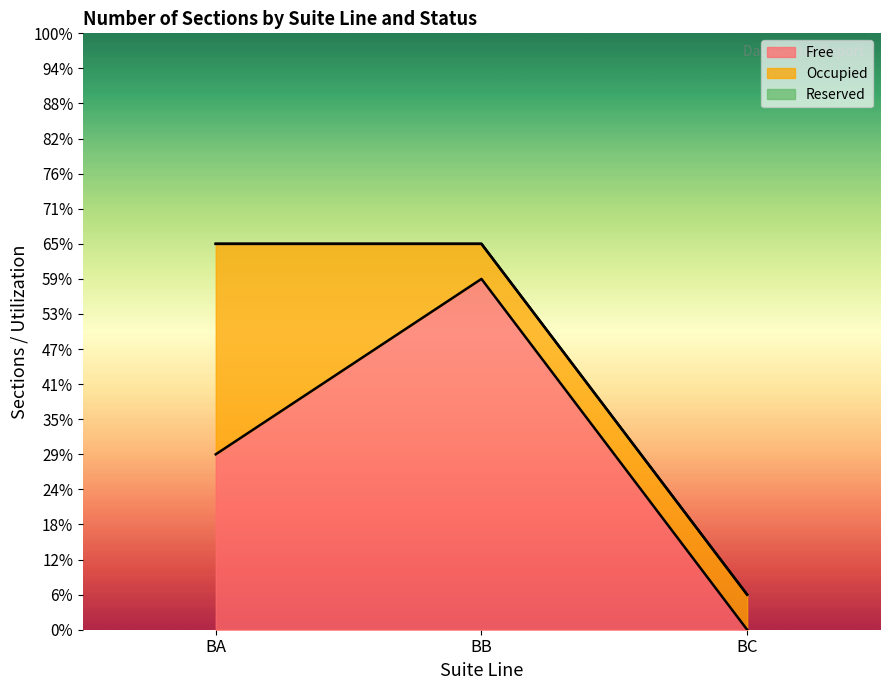

Between BC and BB, which is larger?

BB